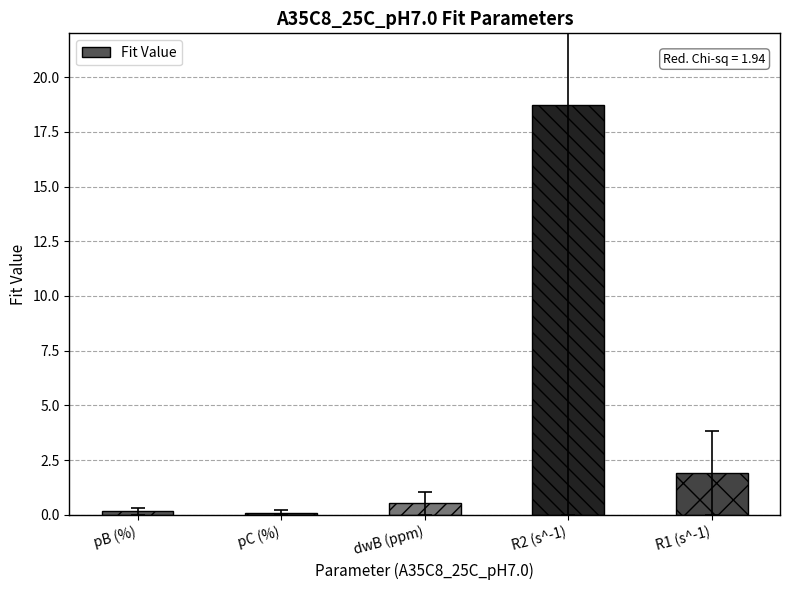

Is it true that the value at R2 (s^-1) is 18.7?

True